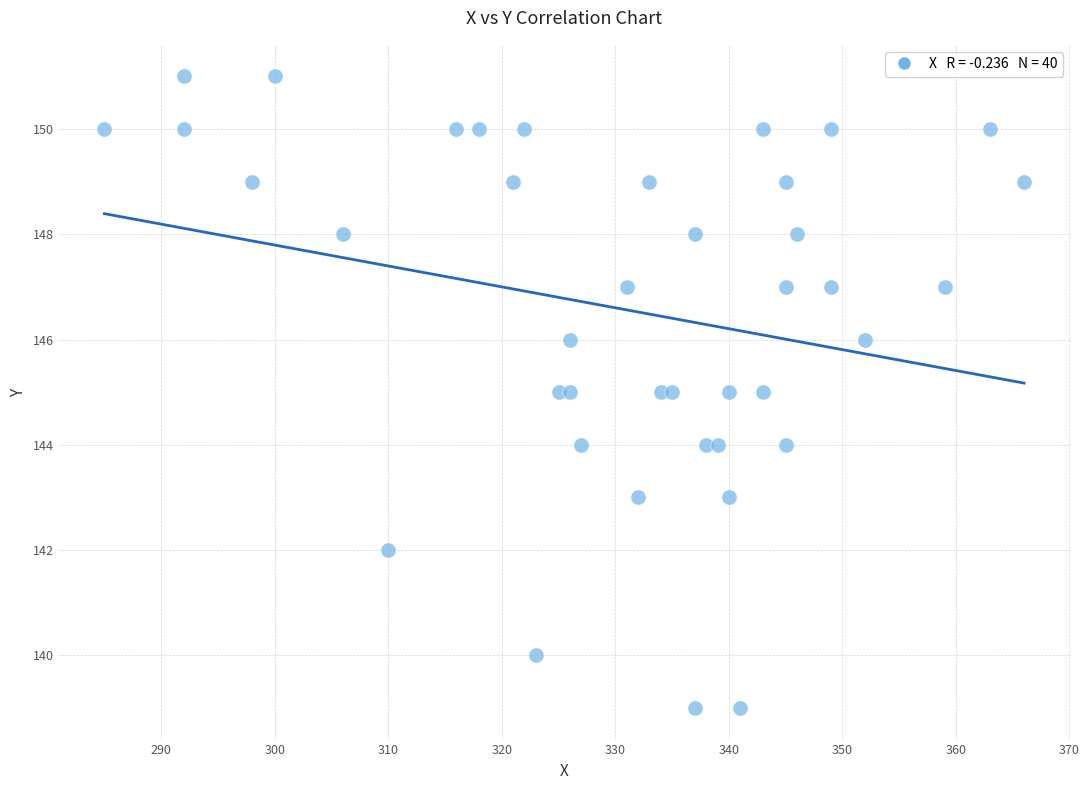

What is the range of X values (max minus min)?

81